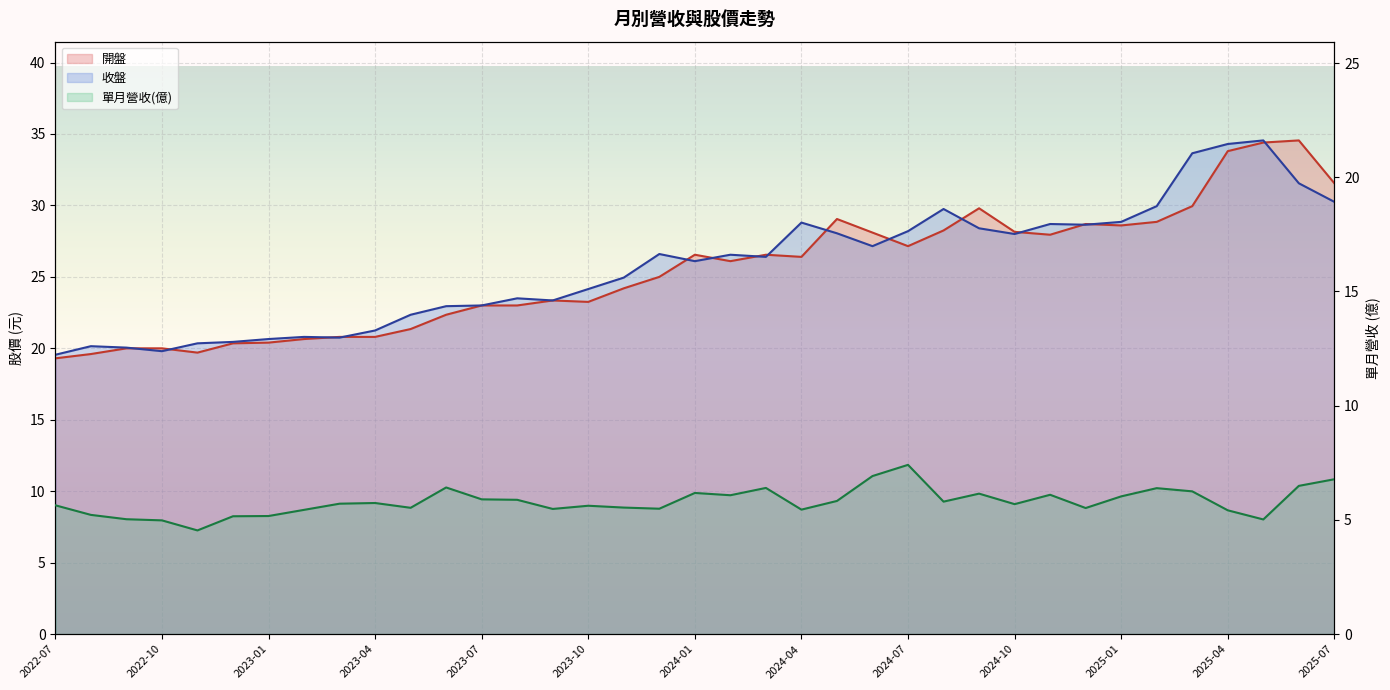

At 2025-01, list the series in order from smallest to largest.

單月營收(億), 開盤, 收盤